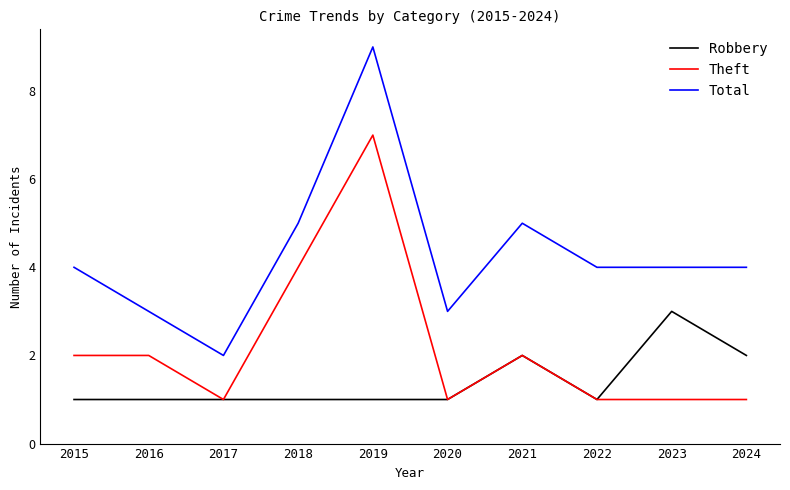

Is the value of Theft at 2024 greater than the value of Total at 2023?

No